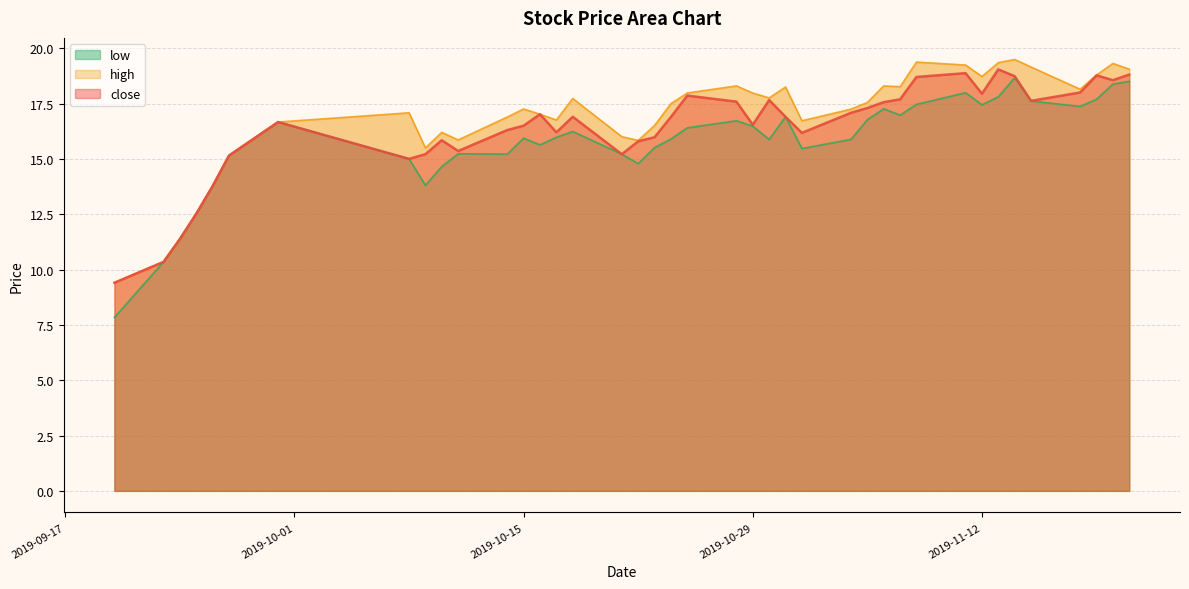

The close series shows 17.6 at 2019-11-06. True or false?

True